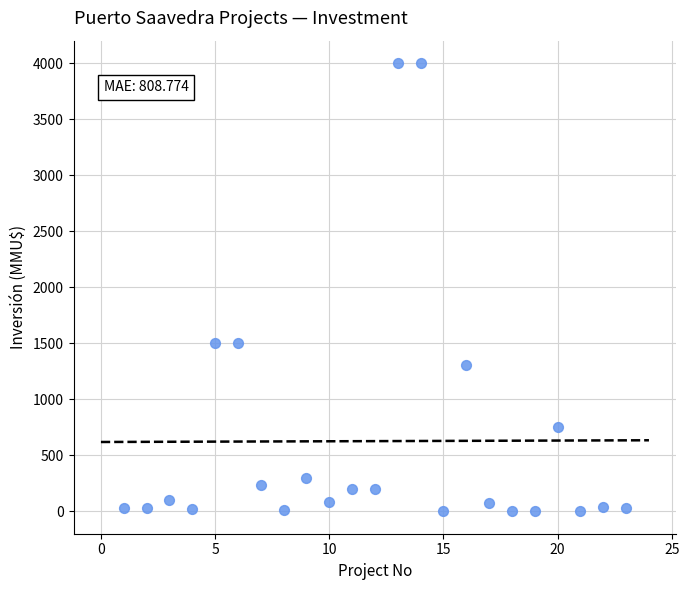

What is the range of Y values (max minus min)?

4000